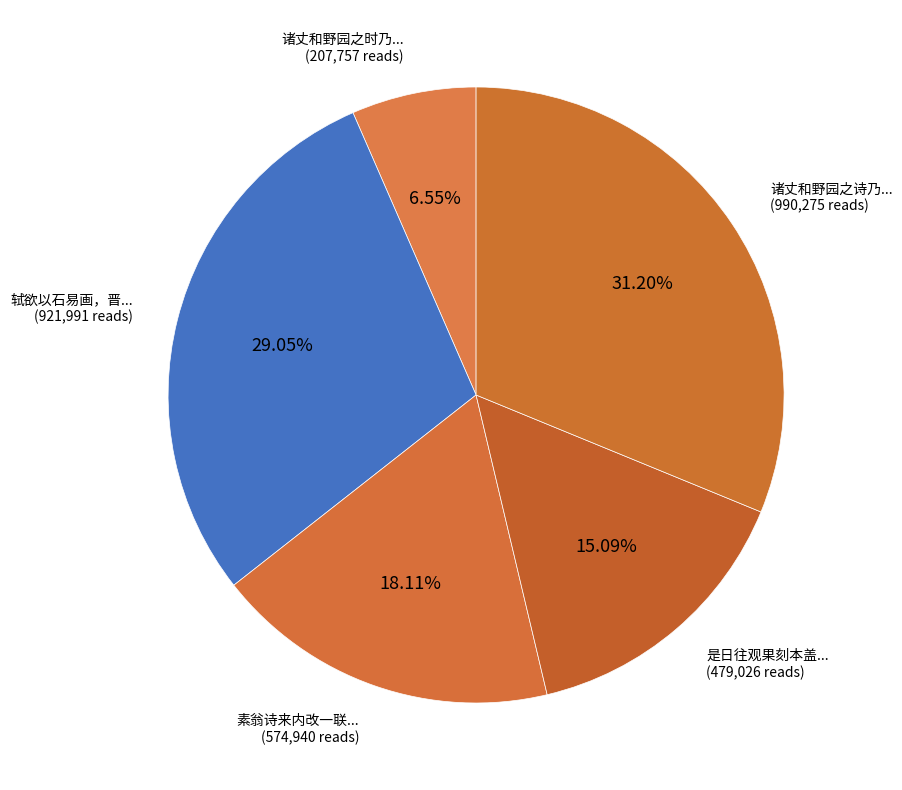

How many slices are in this pie chart?

5